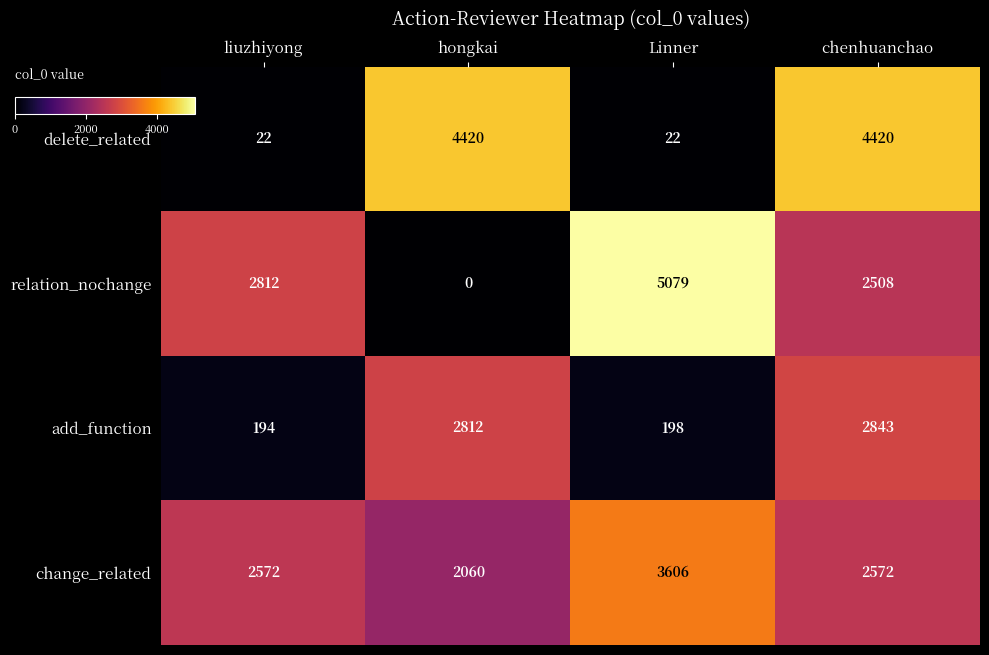

Reading left to right, what are all the values shown in this chart?

delete_related: liuzhiyong=22	hongkai=4420	Linner=22	chenhuanchao=4420
relation_nochange: liuzhiyong=2812	hongkai=0	Linner=5079	chenhuanchao=2508
add_function: liuzhiyong=194	hongkai=2812	Linner=198	chenhuanchao=2843
change_related: liuzhiyong=2572	hongkai=2060	Linner=3606	chenhuanchao=2572